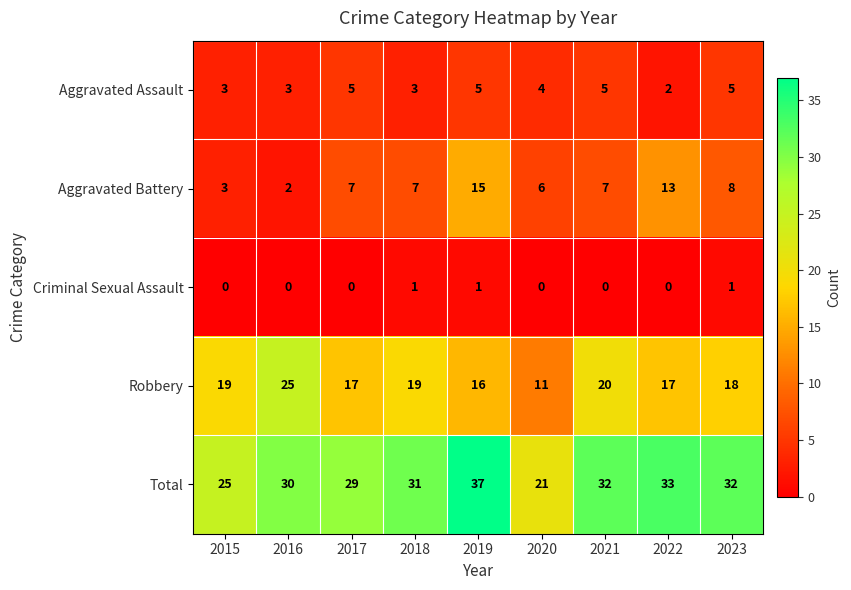

At which category does the chart reach its peak across all series?

2019